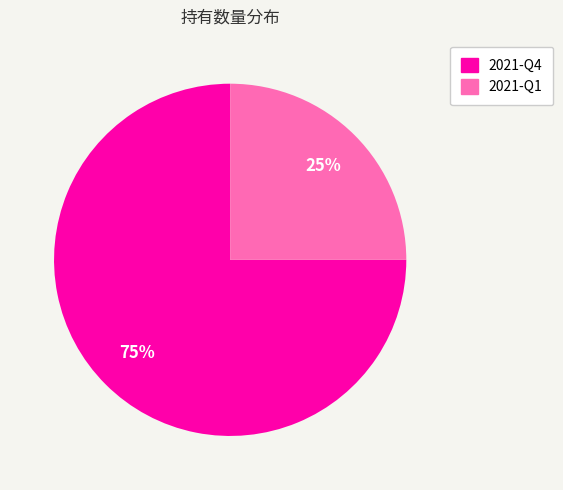

Count the number of slices in the pie.

2